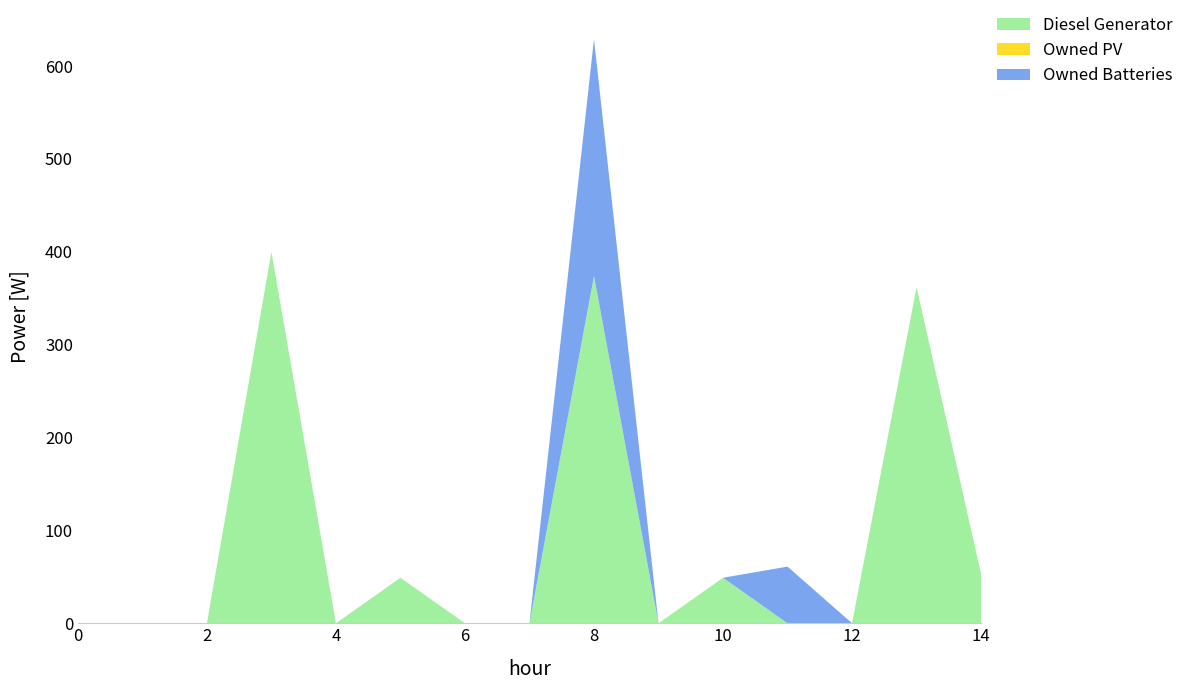

Reading left to right, what are all the values shown in this chart?

Diesel Generator: 0=0.0	1=0.0	2=0.0	3=400.0	4=0.0	5=49.0	6=0.0	7=0.0	8=374.0	9=0.0	10=49.0	11=0.0	12=0.0	13=362.0	14=53.0
Owned PV: 0=0.0	1=0.0	2=0.0	3=0.0	4=0.0	5=0.0	6=0.0	7=0.0	8=0.0	9=0.0	10=0.0	11=0.0	12=0.0	13=0.0	14=0.0
Owned Batteries: 0=0.0	1=0.0	2=0.0	3=0.0	4=0.0	5=0.0	6=0.0	7=0.0	8=255.0	9=0.0	10=0.0	11=61.0	12=0.0	13=0.0	14=0.0